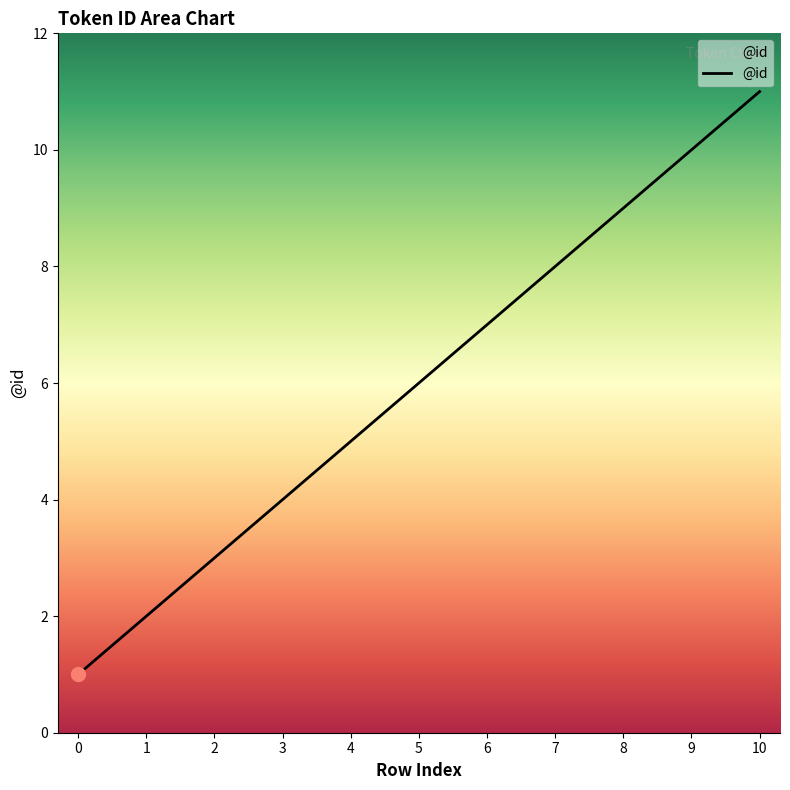

What is the minimum value shown in the chart?

1